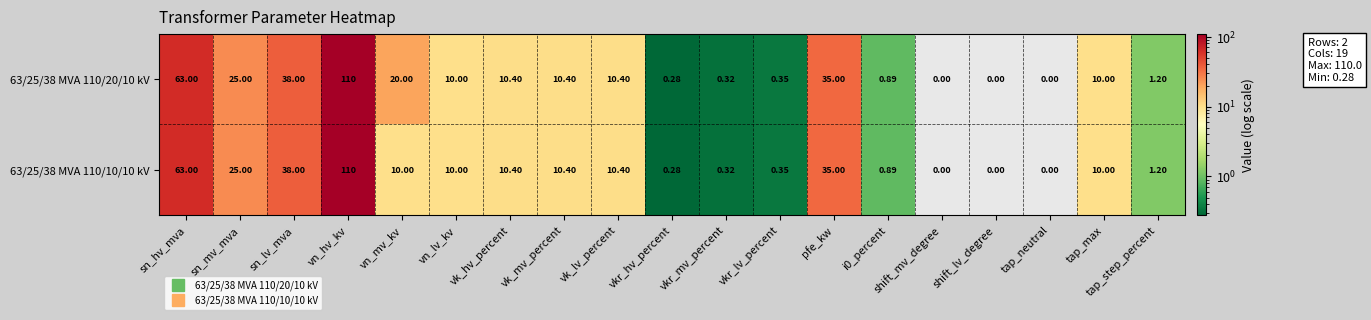

Where does the 63/25/38 MVA 110/20/10 kV series first go above 10?

sn_hv_mva